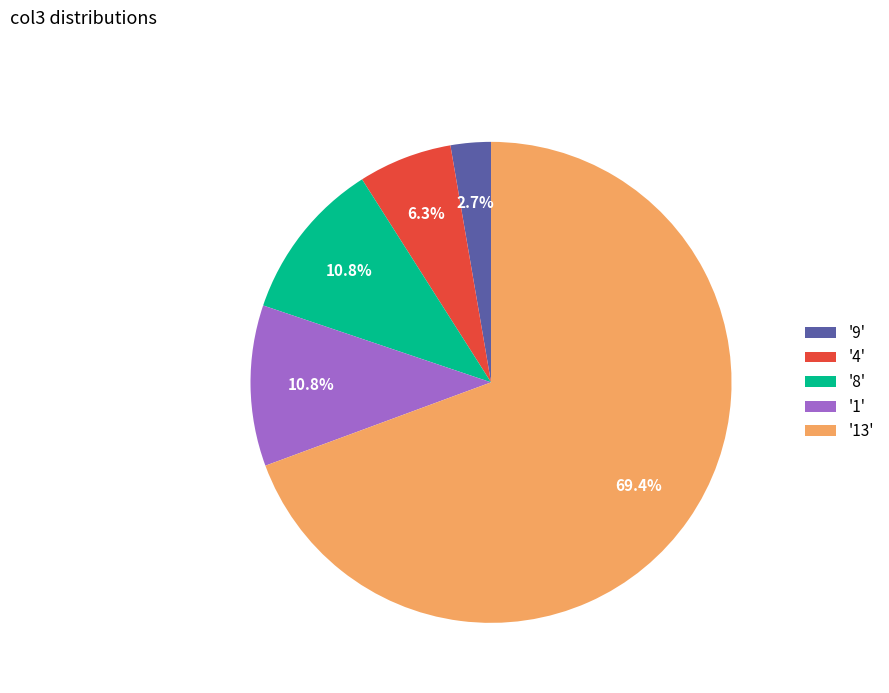

Combined, do '8' and '1' account for over 50%?

No